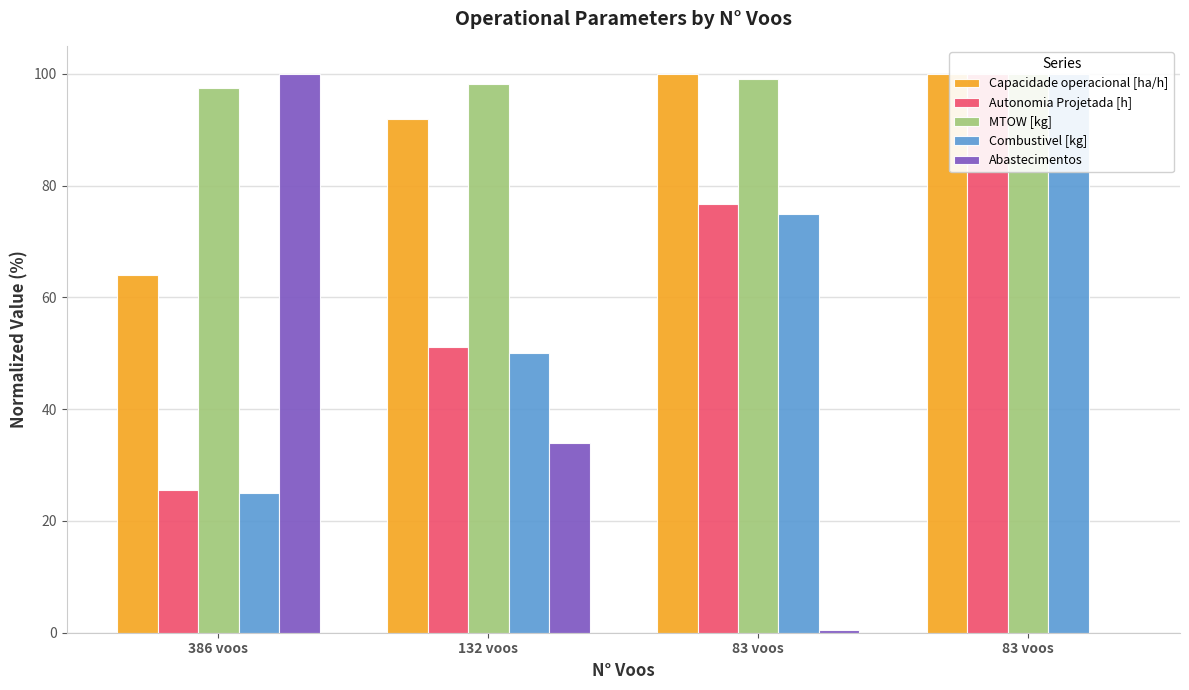

What are all the series names shown in the legend?

Capacidade operacional [ha/h], Autonomia Projetada [h], MTOW [kg], Combustivel [kg], Abastecimentos